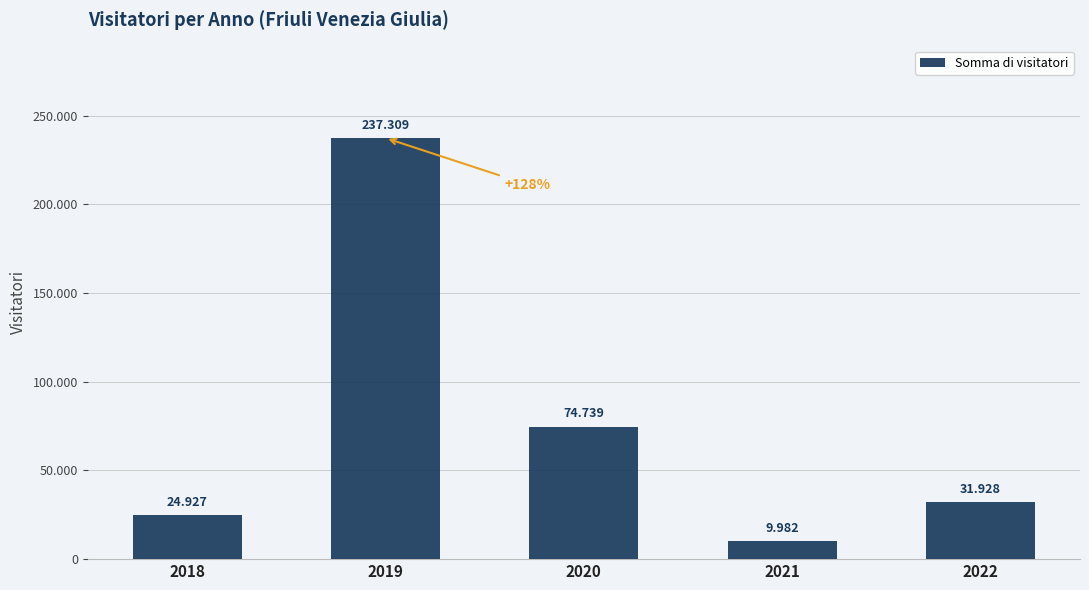

Does the chart contain any negative values?

No